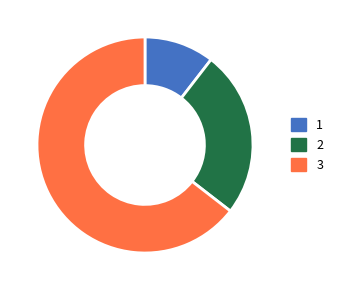

Count the number of slices in the pie.

3